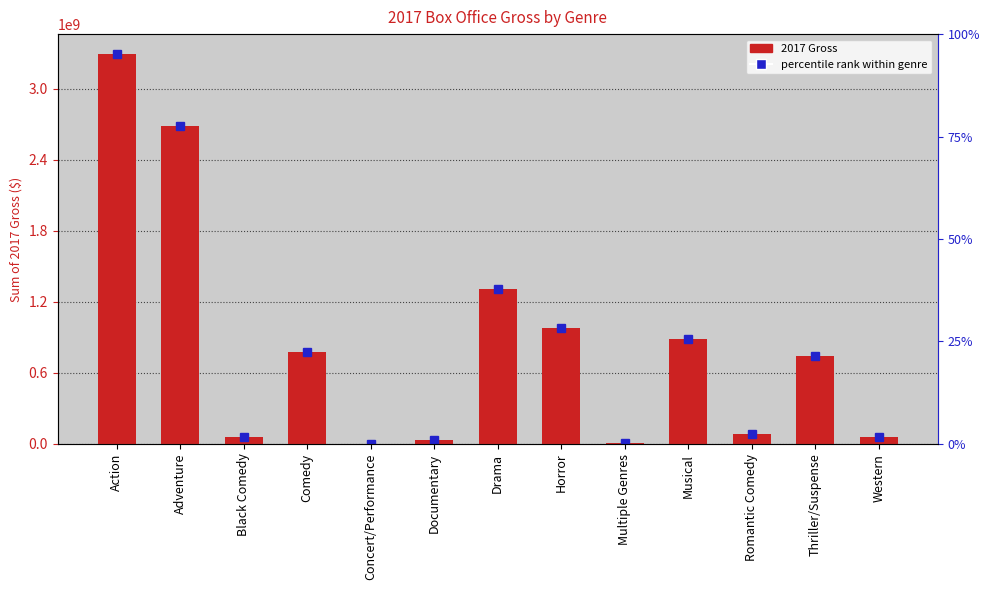

Does the chart contain stacked bars?

No